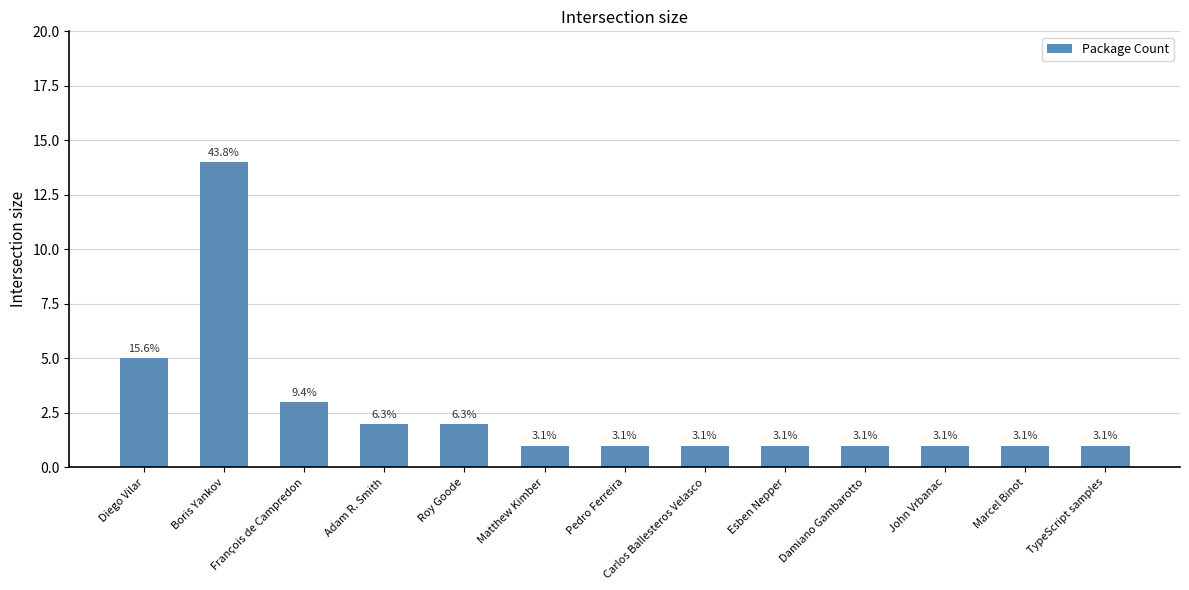

Reading right to left, list all the values displayed in this chart.

1	1	1	1	1	1	1	1	2	2	3	14	5